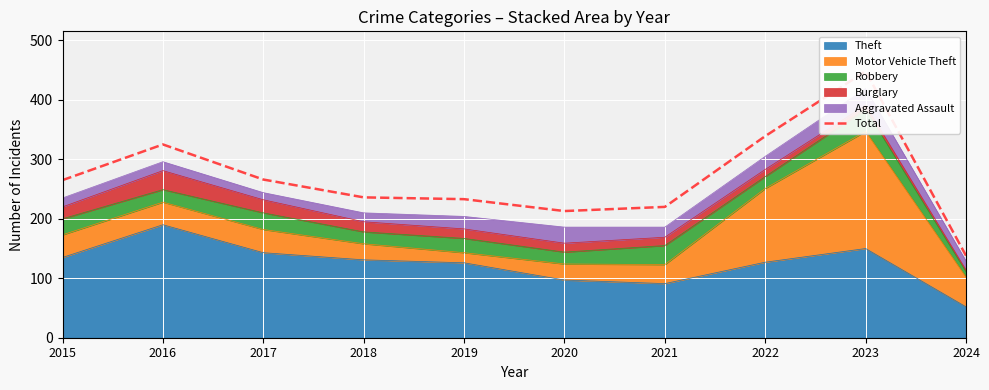

What is the sum of the values at 2015 and 2016?

590